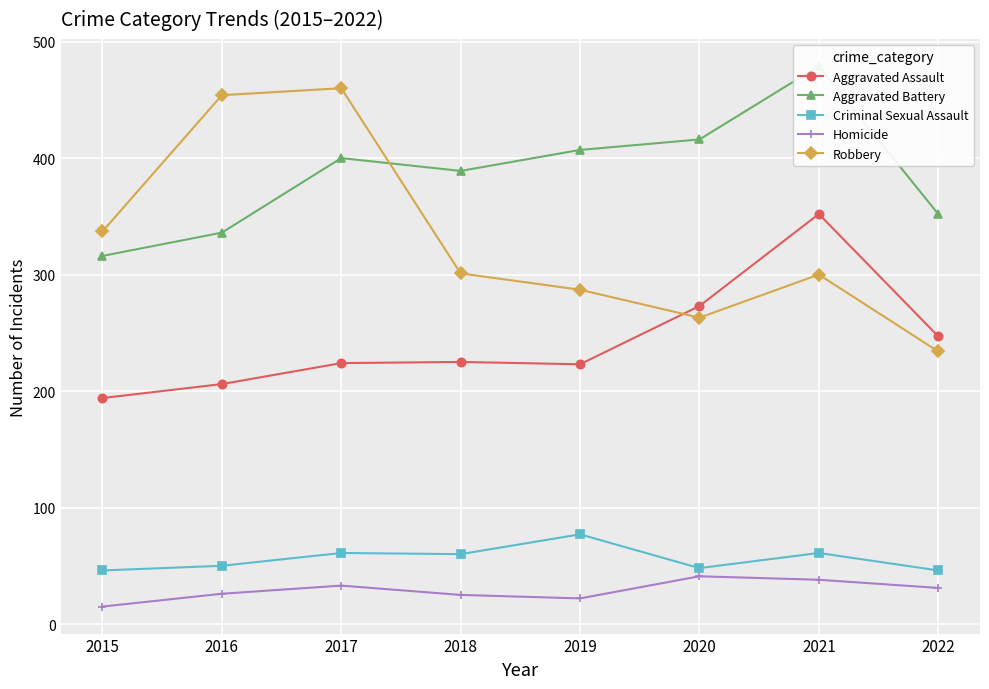

Is it true that Homicide equals 8 at 2018?

False